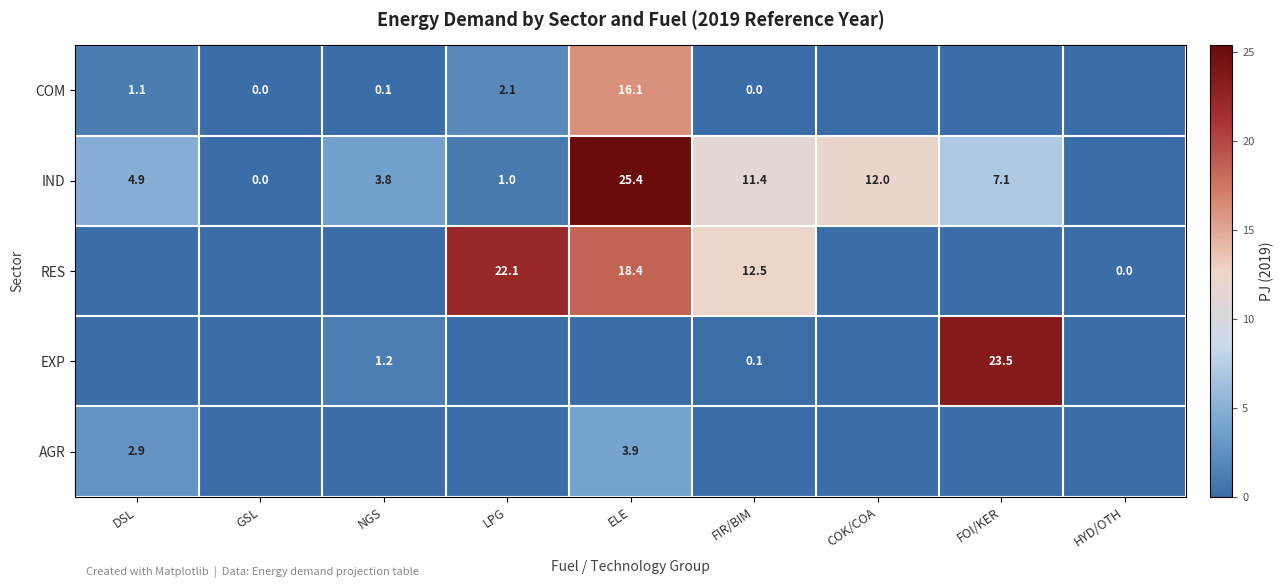

What is the difference between the highest and lowest values at LPG?

22.1